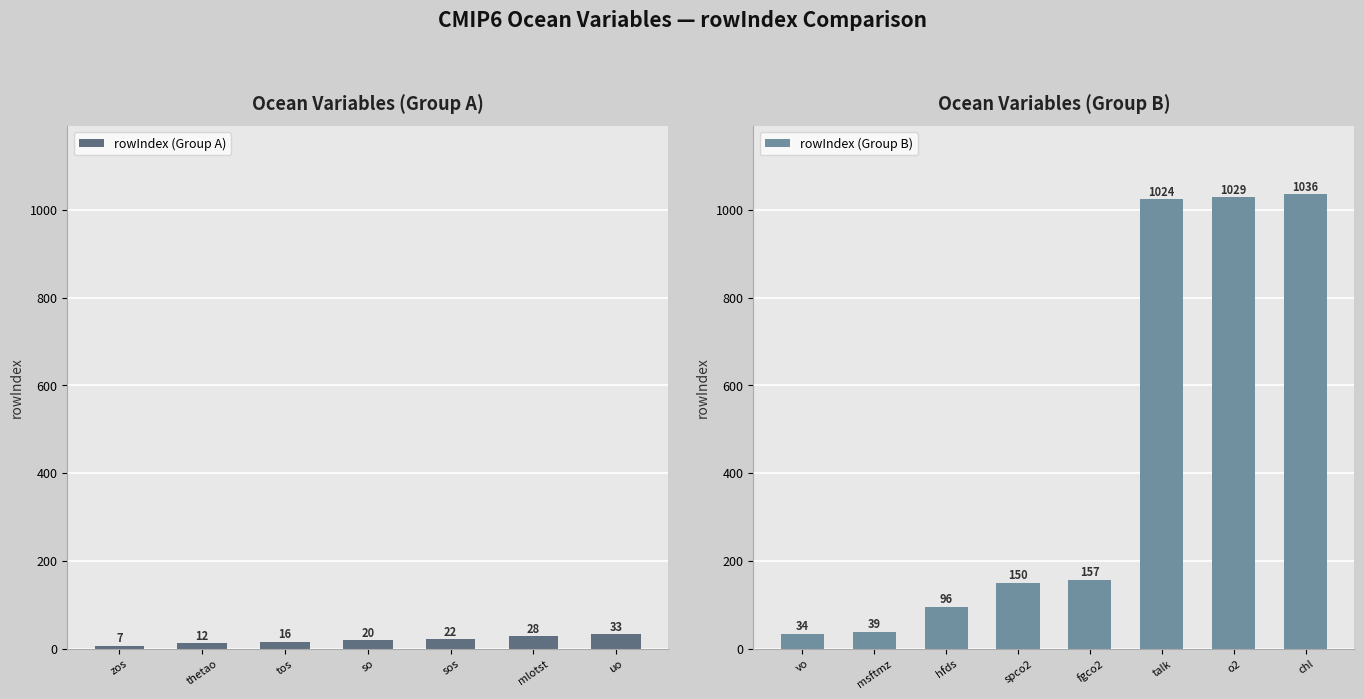

At which category does the chart reach its peak across all series?

chl